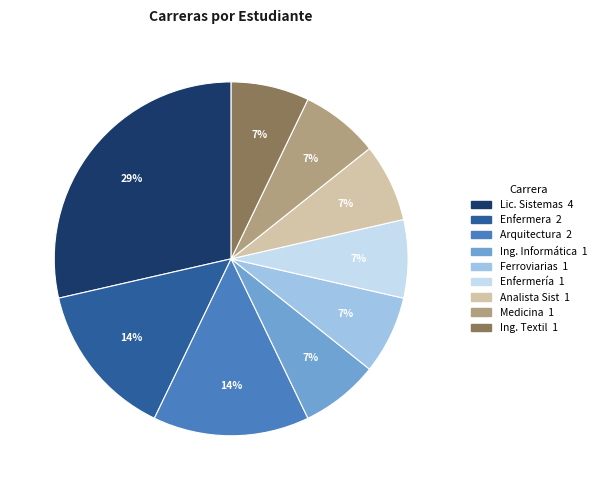

Is there any slice that represents more than half of the pie?

No